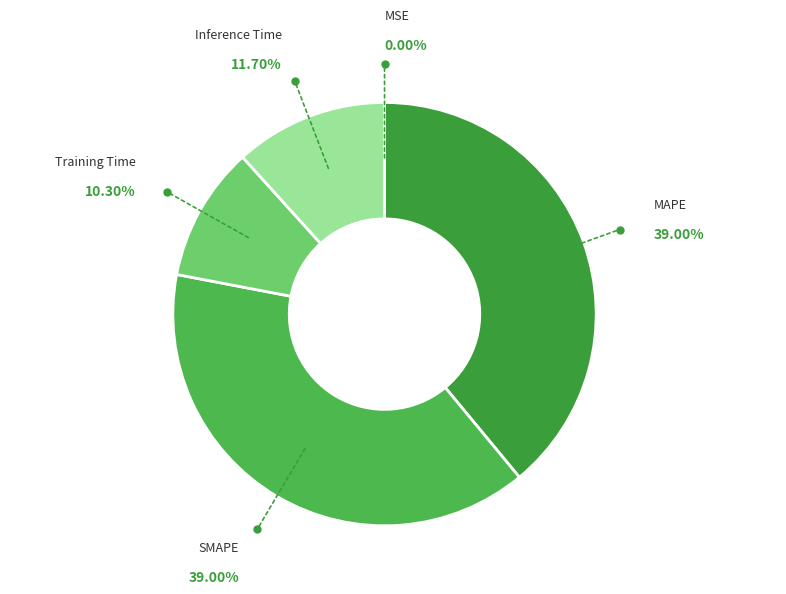

Does SMAPE account for over 50% of the chart?

No